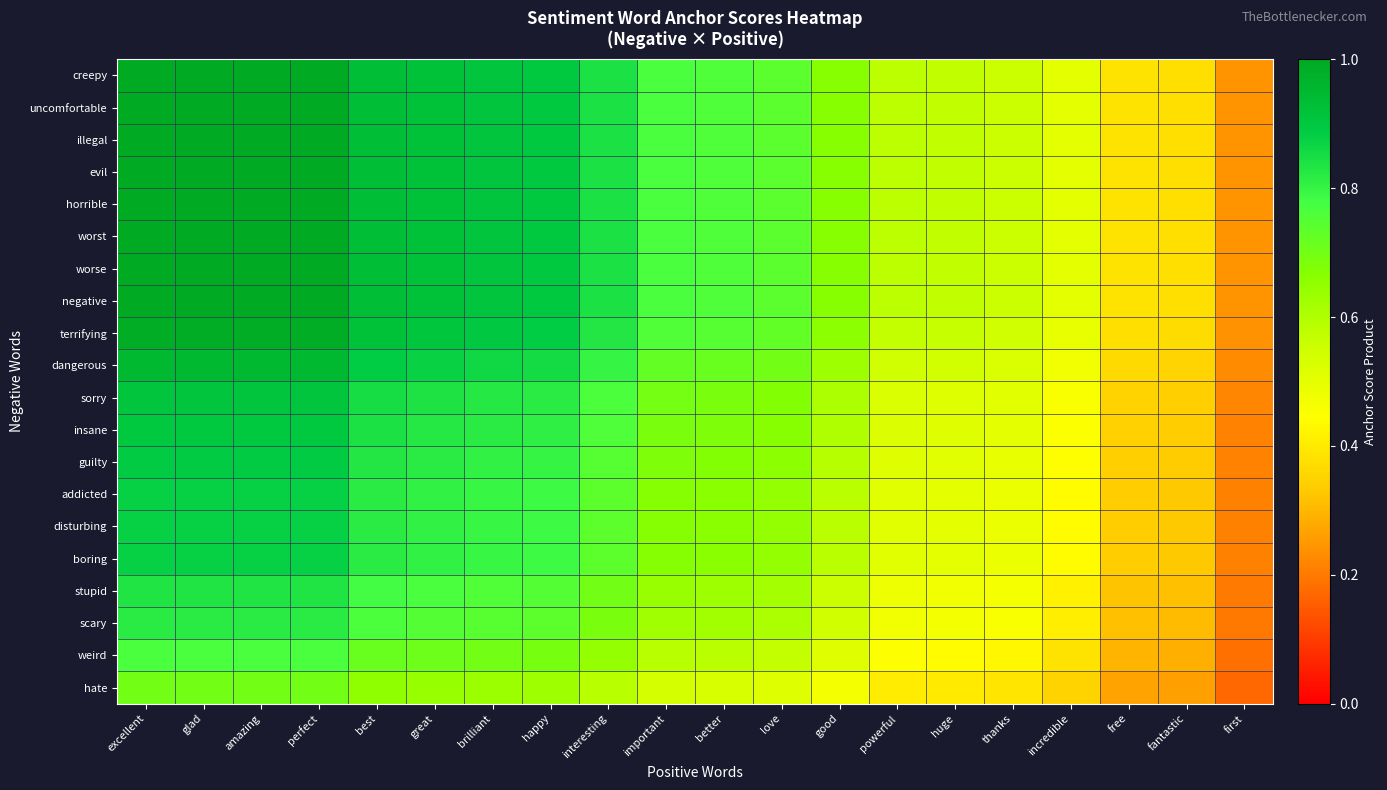

Reading right to left, extract all data points from this chart.

creepy: first=0.2	fantastic=0.4	free=0.4	incredible=0.5	thanks=0.6	huge=0.6	powerful=0.6	good=0.7	love=0.7	better=0.8	important=0.8	interesting=0.8	happy=0.9	brilliant=0.9	great=0.9	best=0.9	perfect=1.0	amazing=1.0	glad=1.0	excellent=1.0
uncomfortable: first=0.2	fantastic=0.4	free=0.4	incredible=0.5	thanks=0.6	huge=0.6	powerful=0.6	good=0.7	love=0.7	better=0.8	important=0.8	interesting=0.8	happy=0.9	brilliant=0.9	great=0.9	best=0.9	perfect=1.0	amazing=1.0	glad=1.0	excellent=1.0
illegal: first=0.2	fantastic=0.4	free=0.4	incredible=0.5	thanks=0.6	huge=0.6	powerful=0.6	good=0.7	love=0.7	better=0.8	important=0.8	interesting=0.8	happy=0.9	brilliant=0.9	great=0.9	best=0.9	perfect=1.0	amazing=1.0	glad=1.0	excellent=1.0
evil: first=0.2	fantastic=0.4	free=0.4	incredible=0.5	thanks=0.6	huge=0.6	powerful=0.6	good=0.7	love=0.7	better=0.8	important=0.8	interesting=0.8	happy=0.9	brilliant=0.9	great=0.9	best=0.9	perfect=1.0	amazing=1.0	glad=1.0	excellent=1.0
horrible: first=0.2	fantastic=0.4	free=0.4	incredible=0.5	thanks=0.6	huge=0.6	powerful=0.6	good=0.7	love=0.7	better=0.8	important=0.8	interesting=0.8	happy=0.9	brilliant=0.9	great=0.9	best=0.9	perfect=1.0	amazing=1.0	glad=1.0	excellent=1.0
worst: first=0.2	fantastic=0.4	free=0.4	incredible=0.5	thanks=0.6	huge=0.6	powerful=0.6	good=0.7	love=0.7	better=0.8	important=0.8	interesting=0.8	happy=0.9	brilliant=0.9	great=0.9	best=0.9	perfect=1.0	amazing=1.0	glad=1.0	excellent=1.0
worse: first=0.2	fantastic=0.4	free=0.4	incredible=0.5	thanks=0.6	huge=0.6	powerful=0.6	good=0.7	love=0.7	better=0.8	important=0.8	interesting=0.8	happy=0.9	brilliant=0.9	great=0.9	best=0.9	perfect=1.0	amazing=1.0	glad=1.0	excellent=1.0
negative: first=0.2	fantastic=0.4	free=0.4	incredible=0.5	thanks=0.6	huge=0.6	powerful=0.6	good=0.7	love=0.7	better=0.8	important=0.8	interesting=0.8	happy=0.9	brilliant=0.9	great=0.9	best=0.9	perfect=1.0	amazing=1.0	glad=1.0	excellent=1.0
terrifying: first=0.2	fantastic=0.4	free=0.4	incredible=0.5	thanks=0.5	huge=0.6	powerful=0.6	good=0.7	love=0.7	better=0.7	important=0.8	interesting=0.8	happy=0.9	brilliant=0.9	great=0.9	best=0.9	perfect=1.0	amazing=1.0	glad=1.0	excellent=1.0
dangerous: first=0.2	fantastic=0.4	free=0.4	incredible=0.5	thanks=0.5	huge=0.5	powerful=0.5	good=0.6	love=0.7	better=0.7	important=0.7	interesting=0.8	happy=0.9	brilliant=0.9	great=0.9	best=0.9	perfect=0.9	amazing=0.9	glad=0.9	excellent=0.9
sorry: first=0.2	fantastic=0.3	free=0.3	incredible=0.5	thanks=0.5	huge=0.5	powerful=0.5	good=0.6	love=0.7	better=0.7	important=0.7	interesting=0.8	happy=0.8	brilliant=0.8	great=0.8	best=0.8	perfect=0.9	amazing=0.9	glad=0.9	excellent=0.9
insane: first=0.2	fantastic=0.3	free=0.3	incredible=0.5	thanks=0.5	huge=0.5	powerful=0.5	good=0.6	love=0.7	better=0.7	important=0.7	interesting=0.8	happy=0.8	brilliant=0.8	great=0.8	best=0.8	perfect=0.9	amazing=0.9	glad=0.9	excellent=0.9
guilty: first=0.2	fantastic=0.3	free=0.3	incredible=0.4	thanks=0.5	huge=0.5	powerful=0.5	good=0.6	love=0.7	better=0.7	important=0.7	interesting=0.7	happy=0.8	brilliant=0.8	great=0.8	best=0.8	perfect=0.9	amazing=0.9	glad=0.9	excellent=0.9
addicted: first=0.2	fantastic=0.3	free=0.3	incredible=0.4	thanks=0.5	huge=0.5	powerful=0.5	good=0.6	love=0.6	better=0.7	important=0.7	interesting=0.7	happy=0.8	brilliant=0.8	great=0.8	best=0.8	perfect=0.9	amazing=0.9	glad=0.9	excellent=0.9
disturbing: first=0.2	fantastic=0.3	free=0.3	incredible=0.4	thanks=0.5	huge=0.5	powerful=0.5	good=0.6	love=0.6	better=0.7	important=0.7	interesting=0.7	happy=0.8	brilliant=0.8	great=0.8	best=0.8	perfect=0.9	amazing=0.9	glad=0.9	excellent=0.9
boring: first=0.2	fantastic=0.3	free=0.3	incredible=0.4	thanks=0.5	huge=0.5	powerful=0.5	good=0.6	love=0.6	better=0.7	important=0.7	interesting=0.7	happy=0.8	brilliant=0.8	great=0.8	best=0.8	perfect=0.9	amazing=0.9	glad=0.9	excellent=0.9
stupid: first=0.2	fantastic=0.3	free=0.3	incredible=0.4	thanks=0.5	huge=0.5	powerful=0.5	good=0.6	love=0.6	better=0.6	important=0.6	interesting=0.7	happy=0.8	brilliant=0.8	great=0.8	best=0.8	perfect=0.8	amazing=0.8	glad=0.8	excellent=0.8
scary: first=0.2	fantastic=0.3	free=0.3	incredible=0.4	thanks=0.5	huge=0.5	powerful=0.5	good=0.5	love=0.6	better=0.6	important=0.6	interesting=0.7	happy=0.7	brilliant=0.7	great=0.8	best=0.8	perfect=0.8	amazing=0.8	glad=0.8	excellent=0.8
weird: first=0.2	fantastic=0.3	free=0.3	incredible=0.4	thanks=0.4	huge=0.4	powerful=0.4	good=0.5	love=0.6	better=0.6	important=0.6	interesting=0.6	happy=0.7	brilliant=0.7	great=0.7	best=0.7	perfect=0.8	amazing=0.8	glad=0.8	excellent=0.8
hate: first=0.2	fantastic=0.3	free=0.3	incredible=0.3	thanks=0.4	huge=0.4	powerful=0.4	good=0.5	love=0.5	better=0.5	important=0.5	interesting=0.6	happy=0.6	brilliant=0.6	great=0.6	best=0.7	perfect=0.7	amazing=0.7	glad=0.7	excellent=0.7